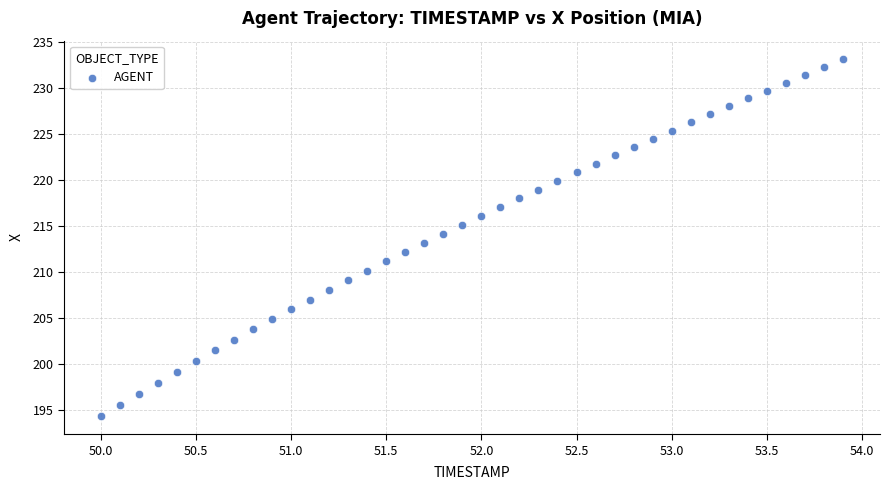

What is the range of Y values (max minus min)?

38.8